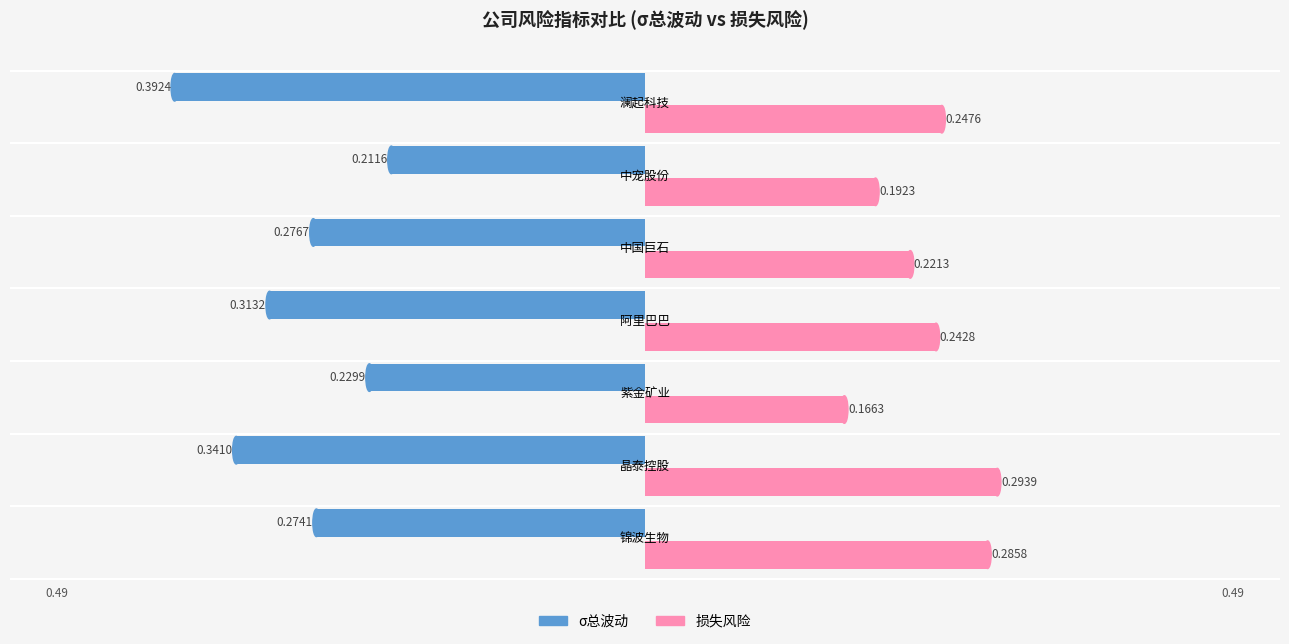

Rank the series by their average value, from lowest to highest.

σ总波动, 损失风险